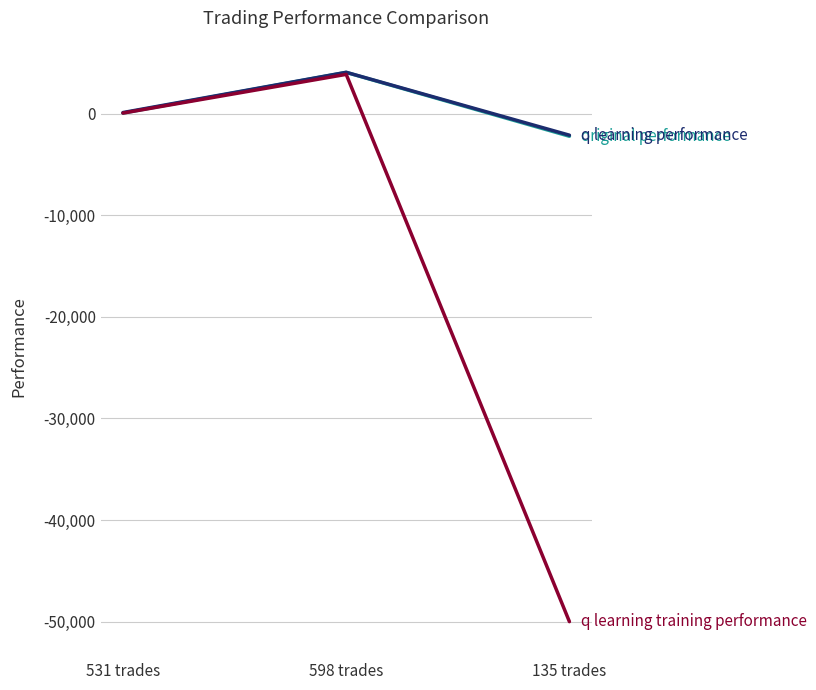

What is the total value across all series at 135 trades?

-54352.8